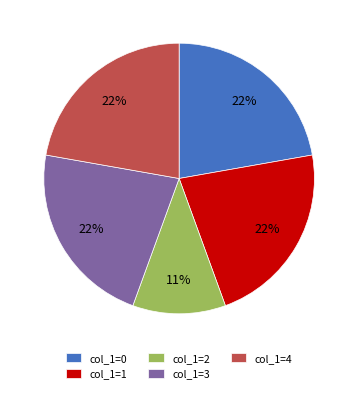

Which category has the smallest portion of the pie?

col_1=2